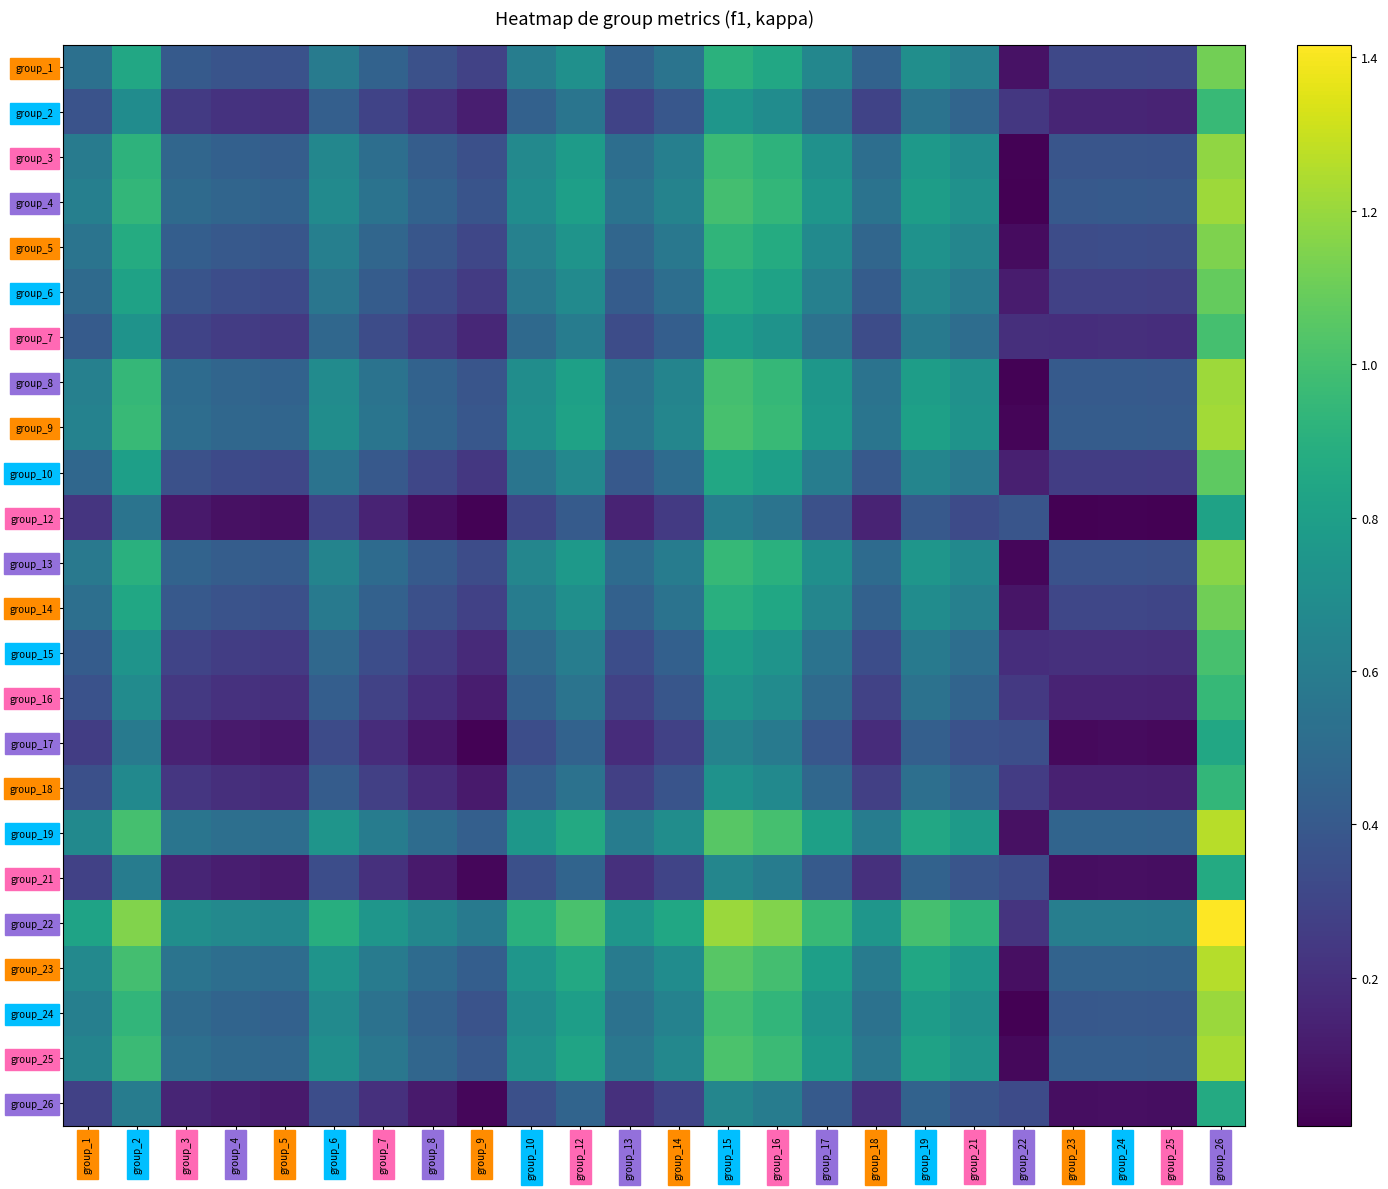

At how many categories does at least one series exceed 0?

24